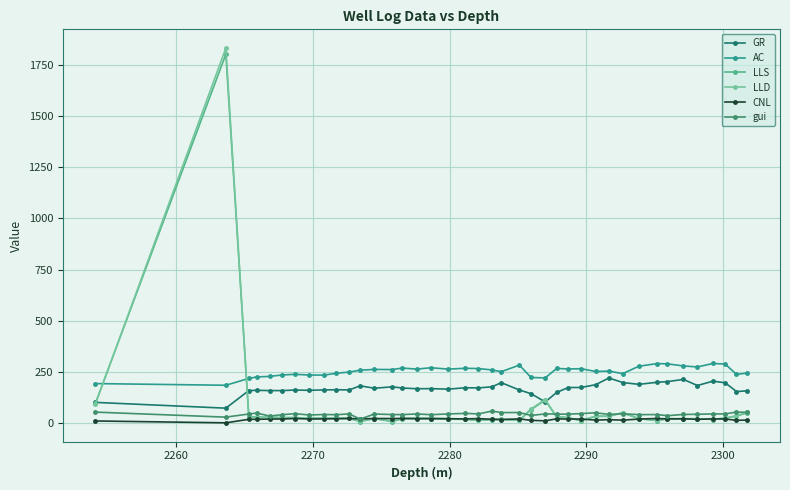

What is the greatest value displayed?

1832.5